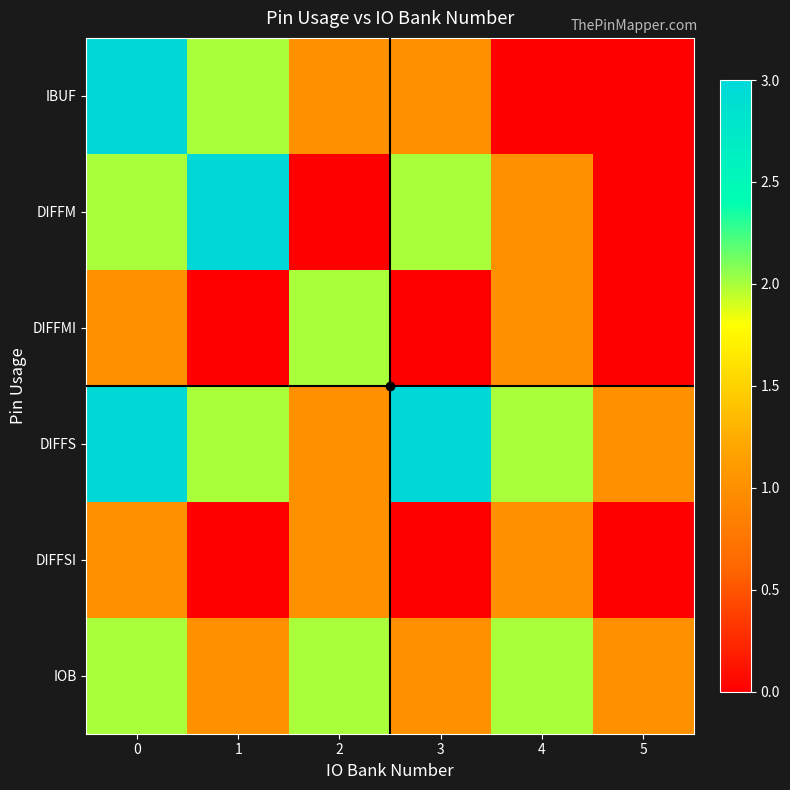

Rank the series at 1 from lowest to highest value.

DIFFMI, DIFFSI, IOB, IBUF, DIFFS, DIFFM